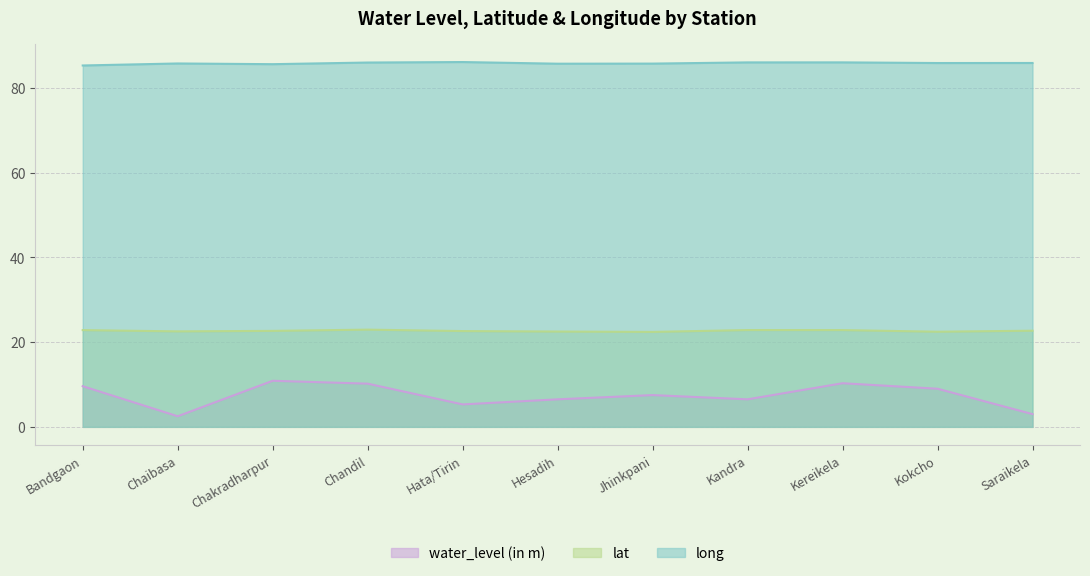

Count the number of categories in the chart.

11